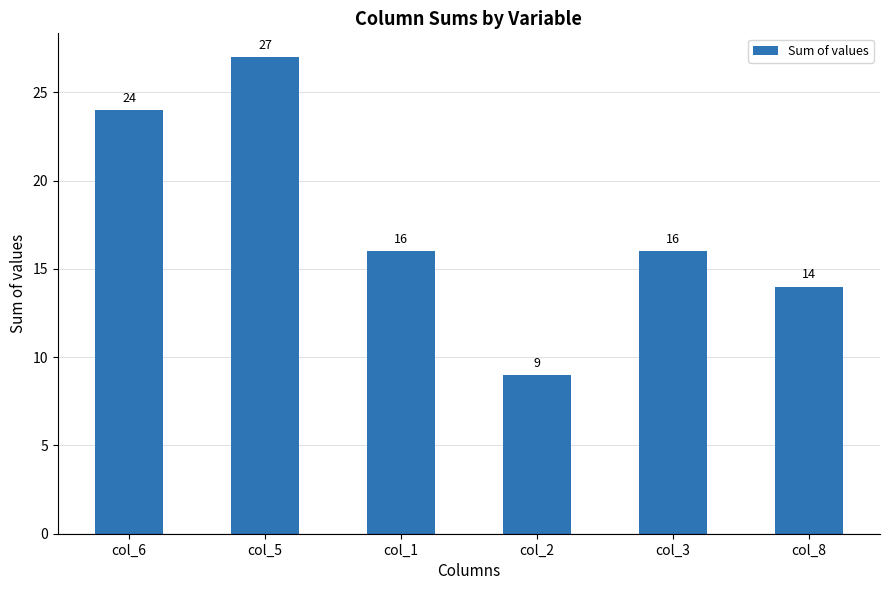

Where does the data first go above 16?

col_6